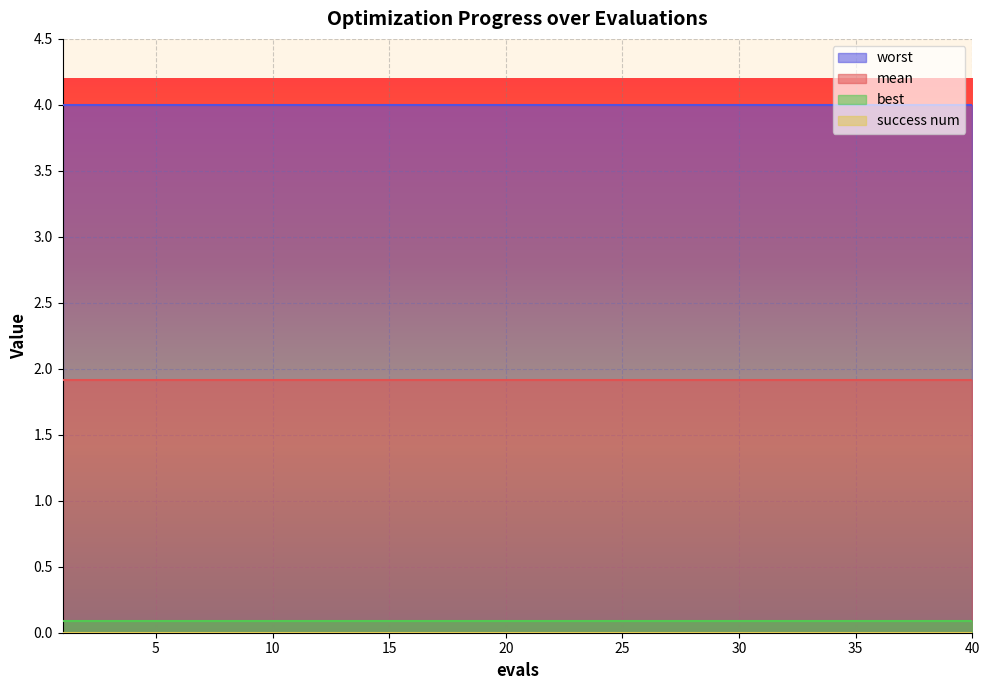

True or false: best and worst intersect in this chart.

False